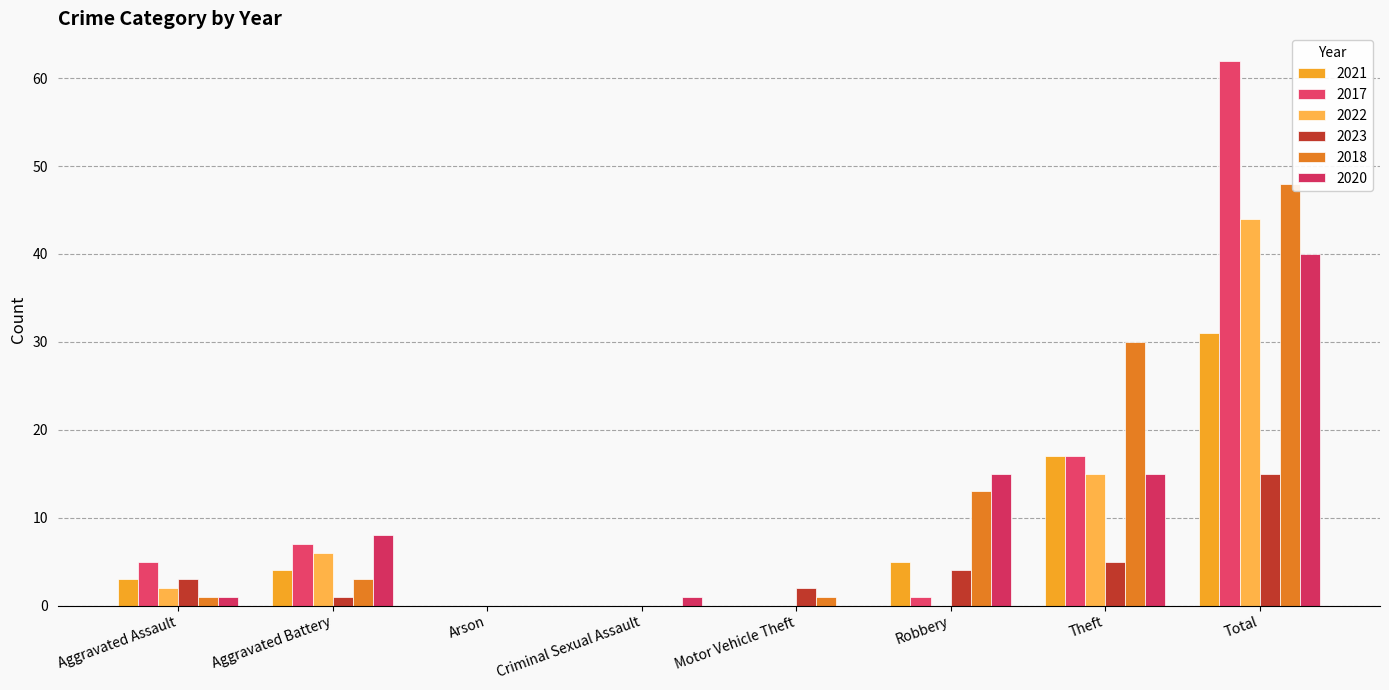

Which series changed the most between Aggravated Assault and Arson?

2017